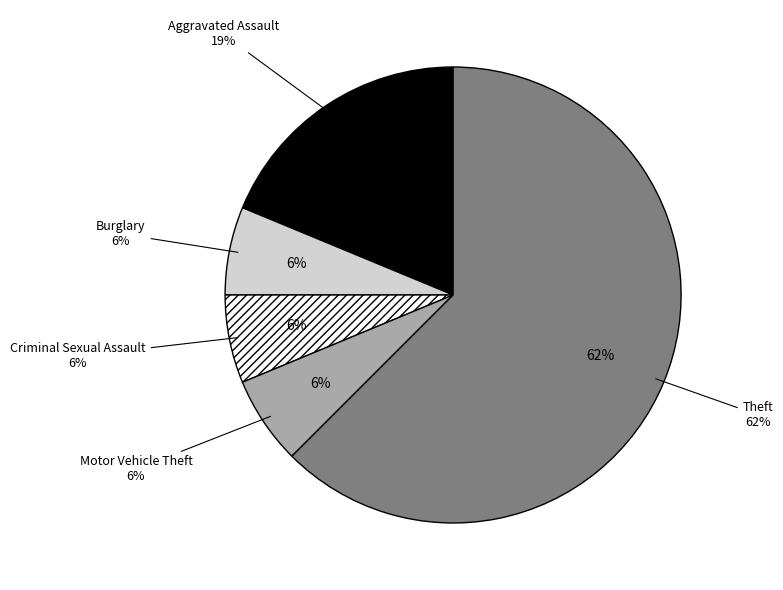

How many slices are in this pie chart?

5